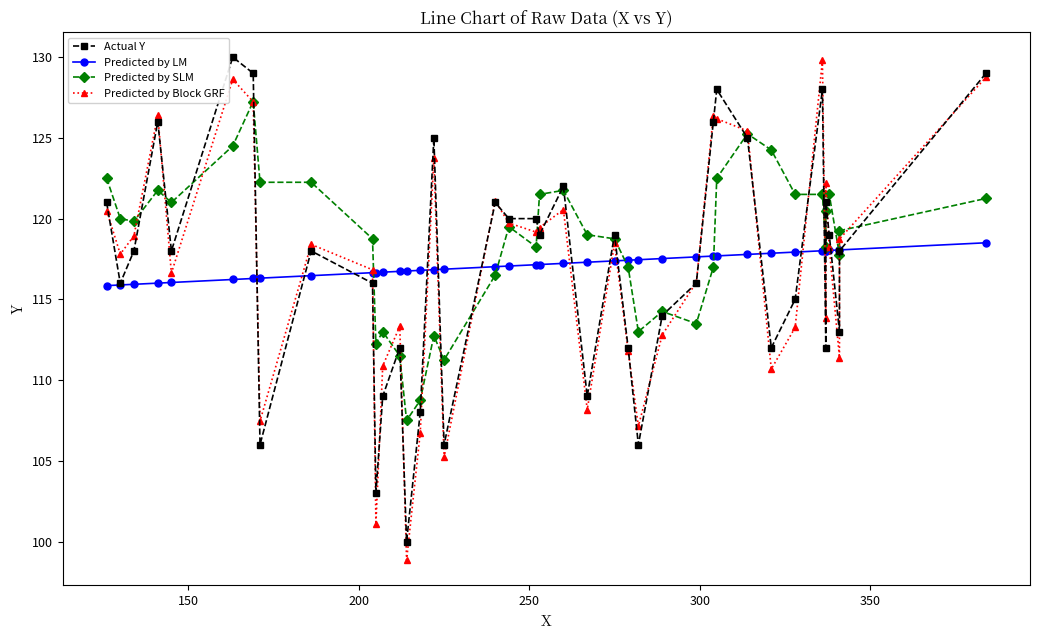

How many series are shown in this chart?

4